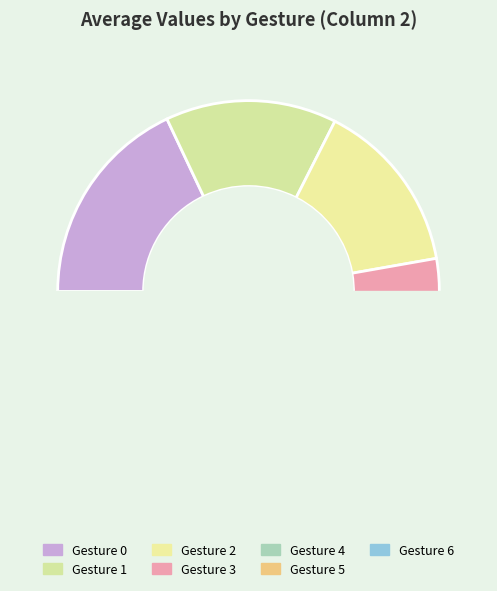

Does any single category account for the majority?

No